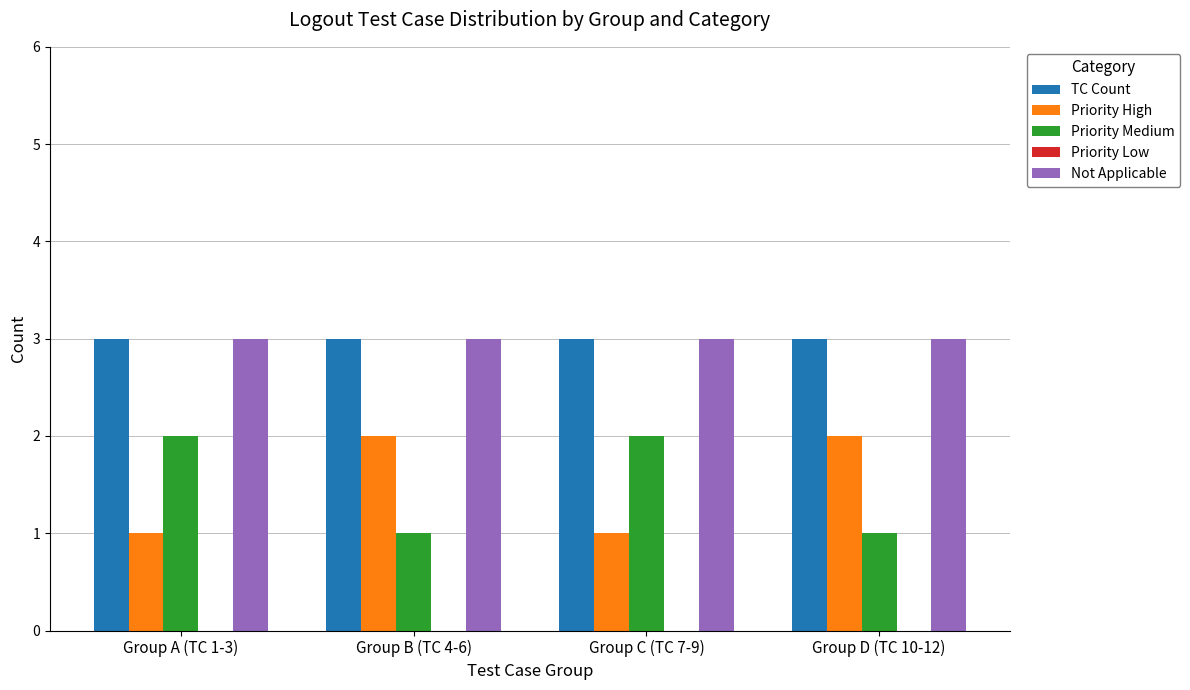

True or false: TC Count has a value of 3 at Group D (TC 10-12).

True